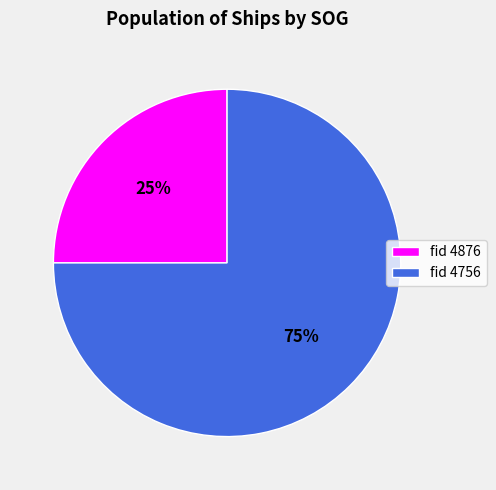

Which slice represents more than half of the pie?

fid 4756